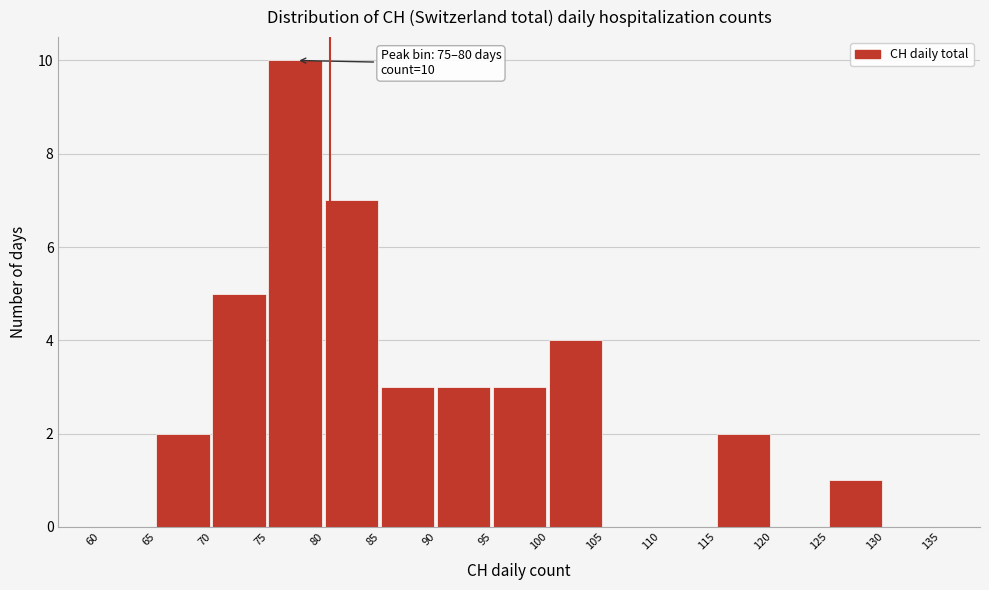

Over which range of the x-axis is the bar tallest?

75 to 80